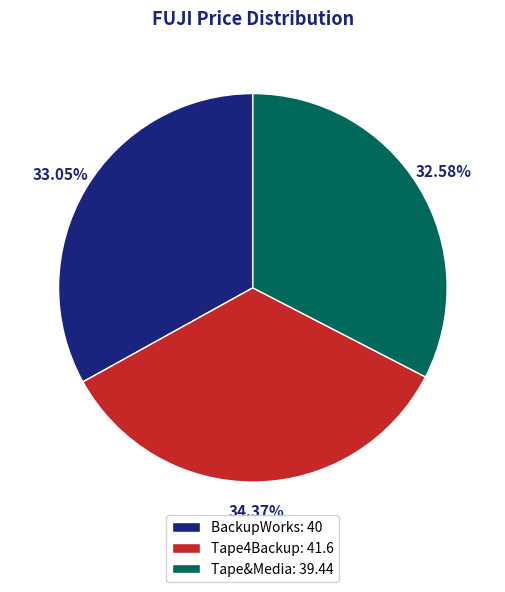

Between Tape&Media and Tape4Backup, which is larger?

Tape4Backup